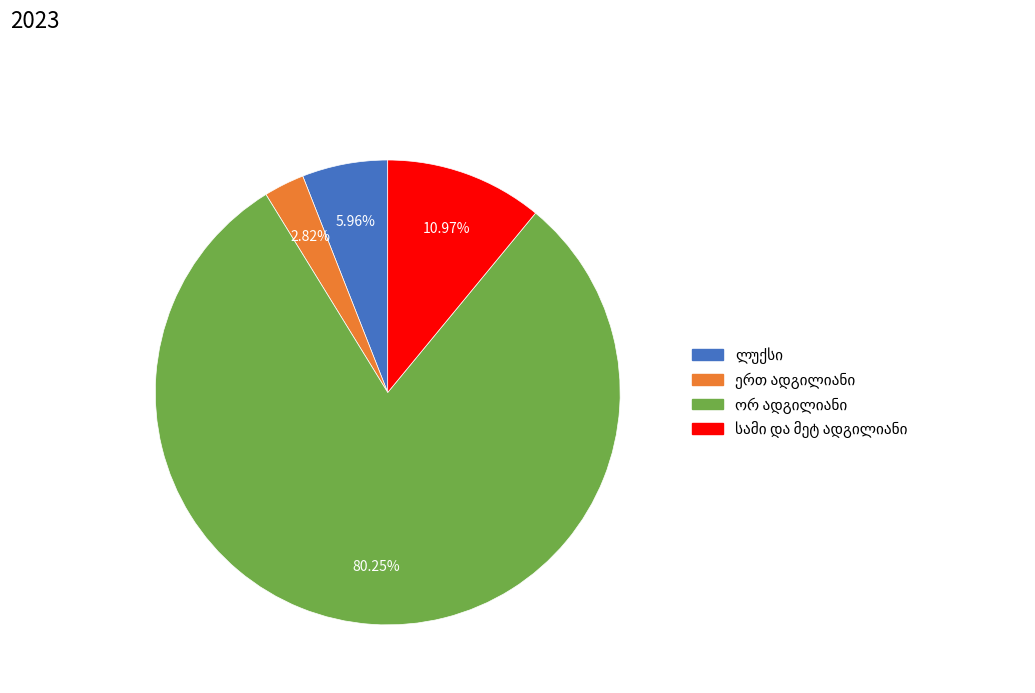

Is there any slice that represents more than half of the pie?

Yes